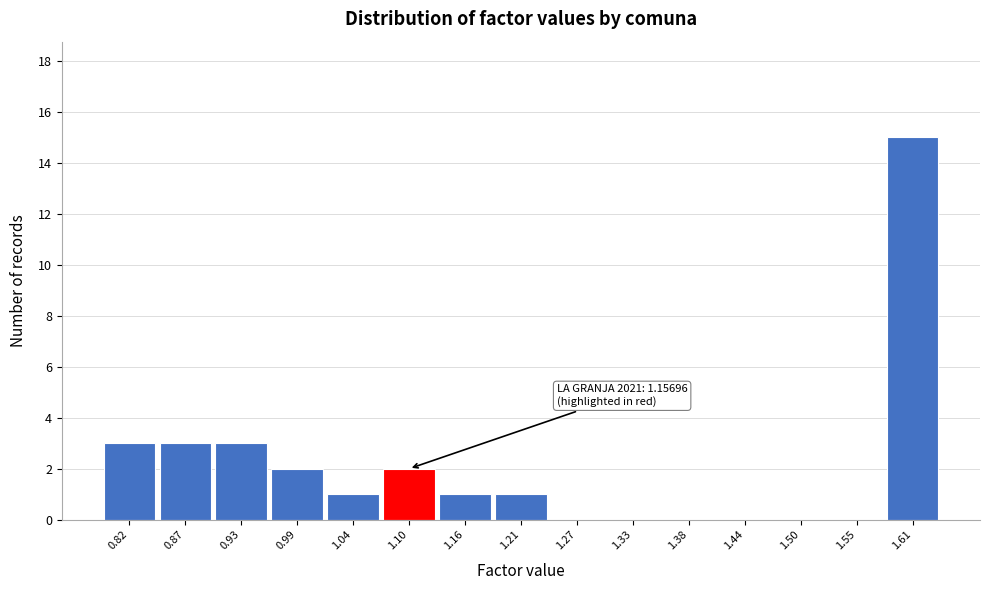

Reading left to right, list all the values displayed in this chart.

0.82=3	0.87=3	0.93=3	0.99=2	1.04=1	1.10=2	1.16=1	1.21=1	1.27=0	1.33=0	1.38=0	1.44=0	1.50=0	1.55=0	1.61=15